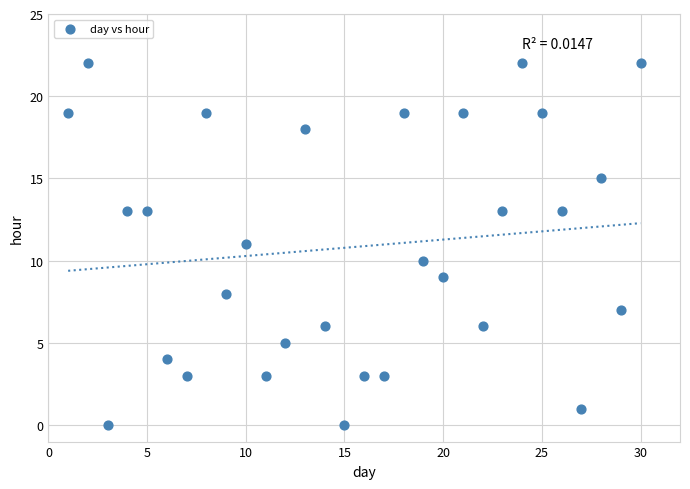

What is the range of X values (max minus min)?

29